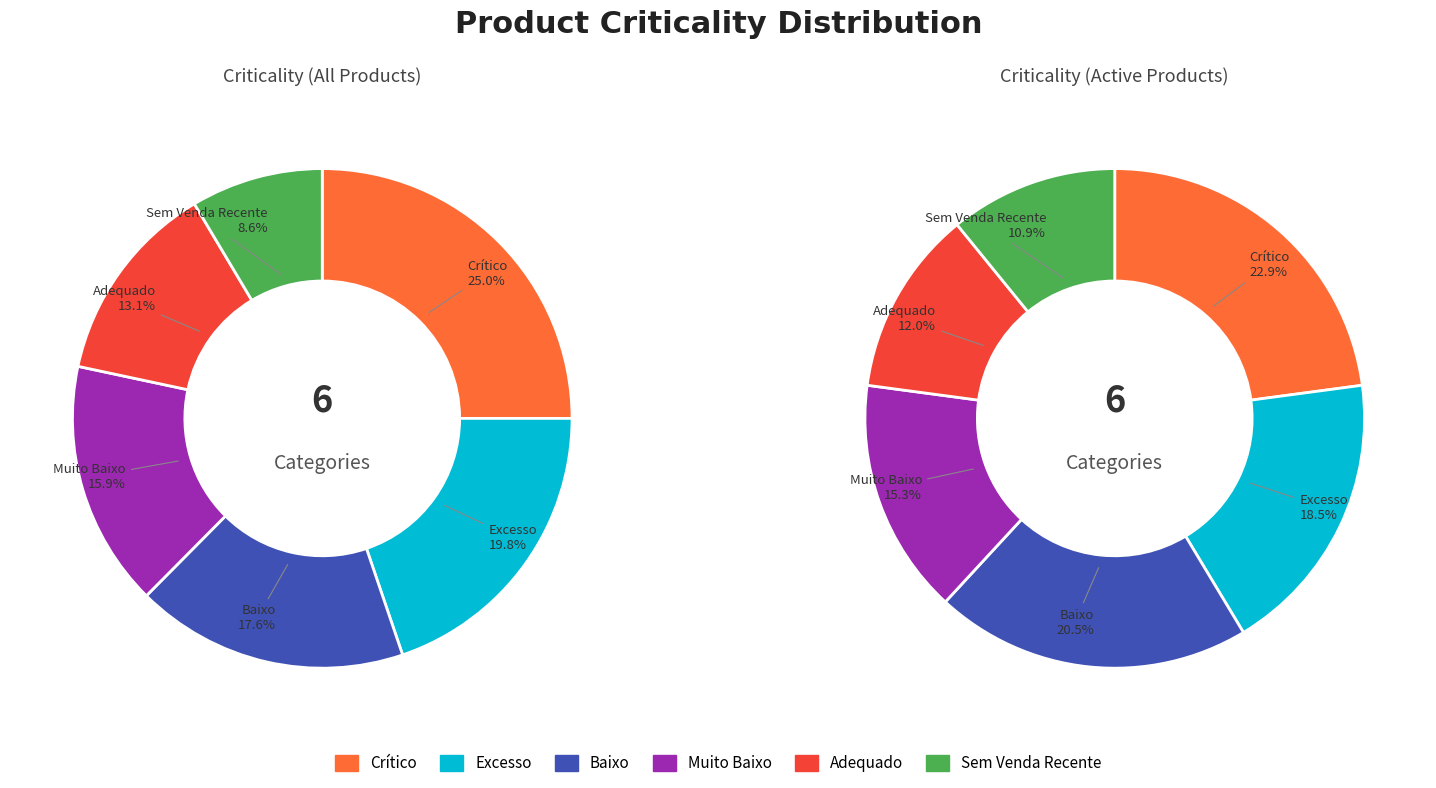

What is the ratio of the value at Baixo to the value at Crítico?

0.7